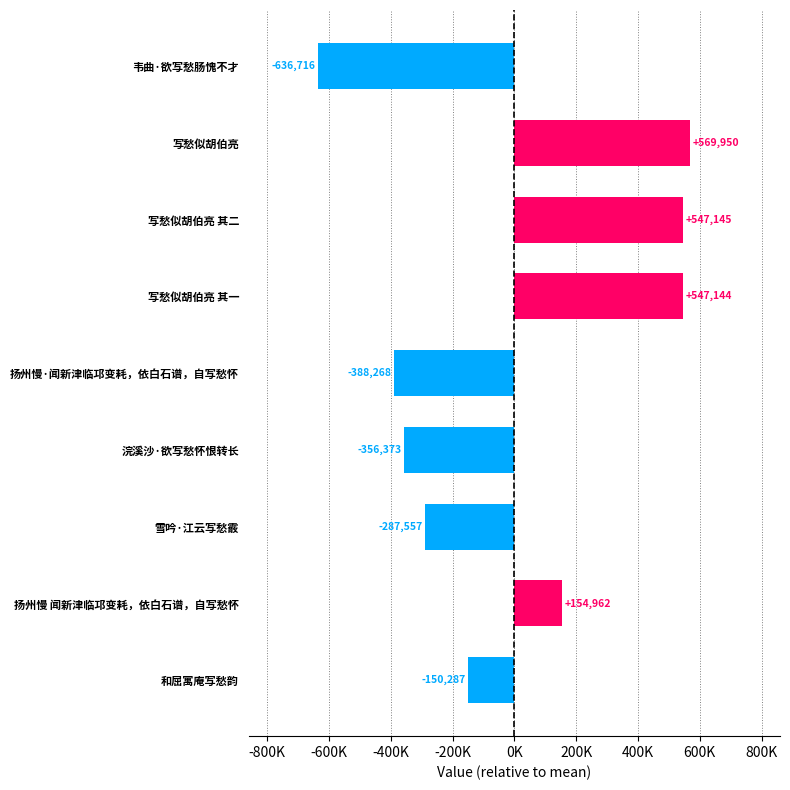

Are the bars horizontal?

Yes